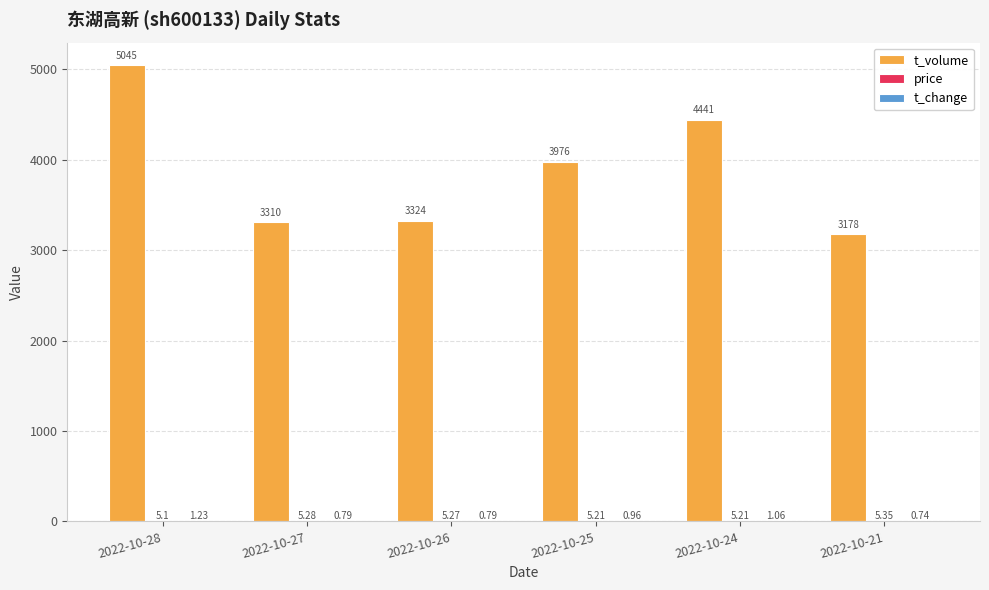

At which category is the sum across all series the highest?

2022-10-28